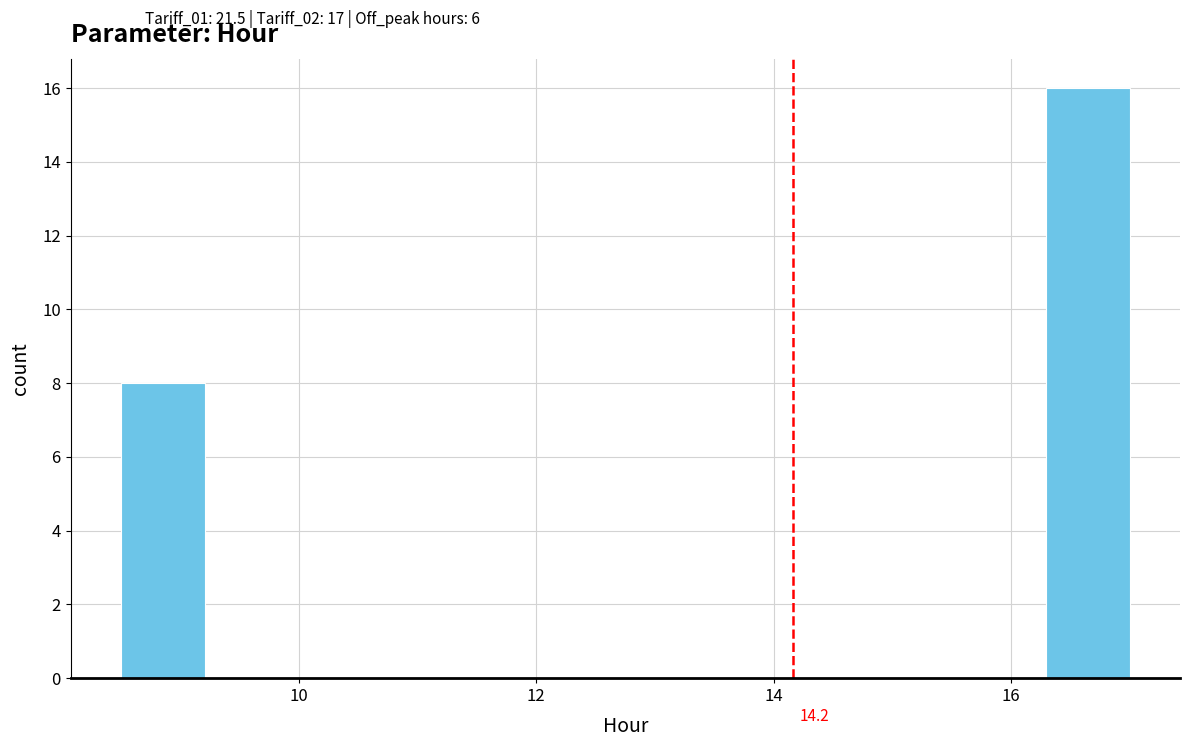

Read against the x-axis, roughly where is the centre of the tallest bar?

16.6